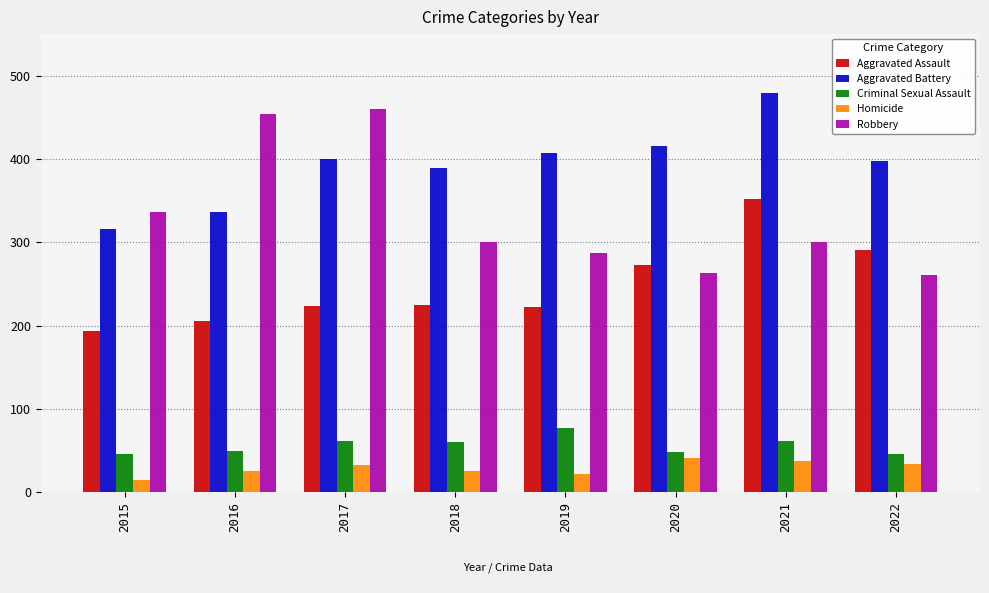

What is the smallest value displayed?

15